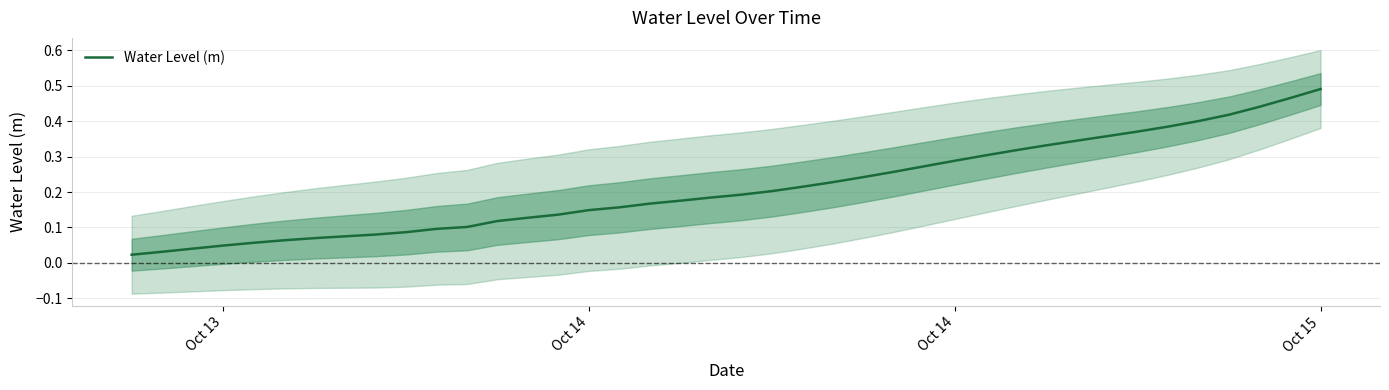

What is the average value?

0.2